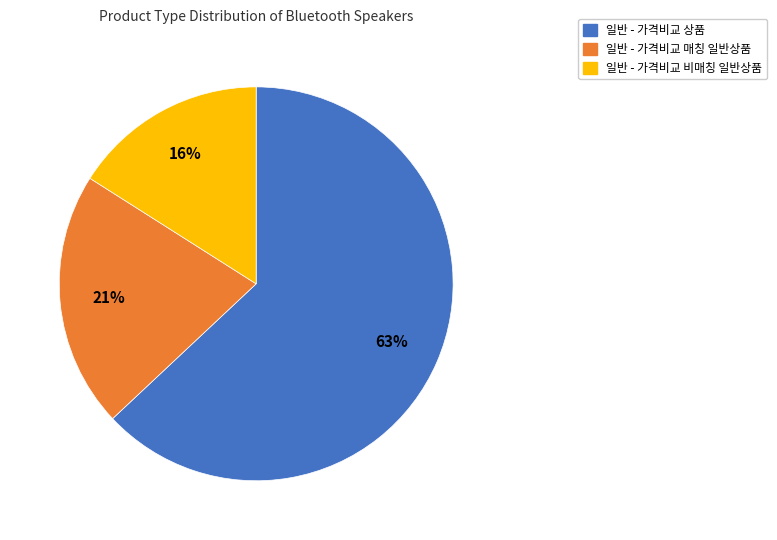

What is the ratio of the value at 일반 - 가격비교 비매칭 일반상품 to the value at 일반 - 가격비교 매칭 일반상품?

0.8